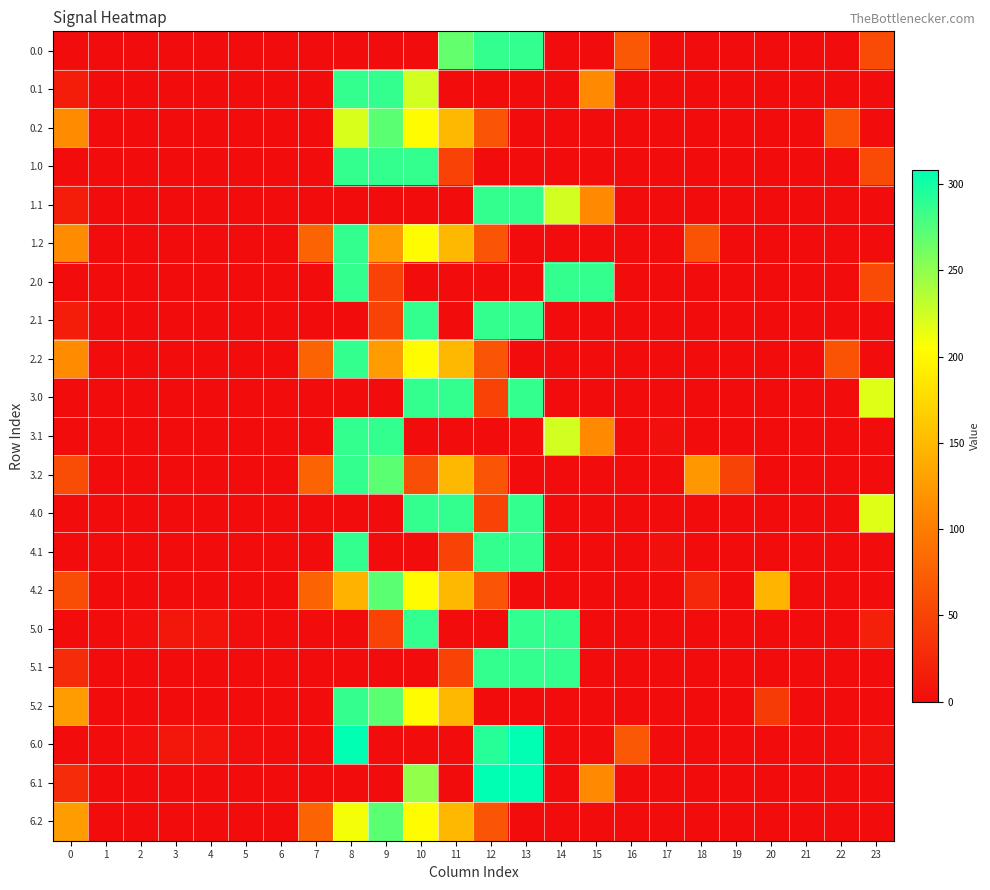

Reading right to left, list all the values displayed in this chart.

0.0: 23=56.3	22=0.0	21=0.0	20=0.0	19=0.0	18=0.0	17=0.0	16=67.6	15=0.0	14=0.0	13=287.0	12=287.0	11=267.6	10=0.0	9=0.0	8=0.0	7=0.0	6=0.0	5=0.0	4=0.0	3=0.0	2=0.0	1=0.0	0=0.0
0.1: 23=0.0	22=0.0	21=0.0	20=0.0	19=0.0	18=0.0	17=0.0	16=0.0	15=111.1	14=0.0	13=0.0	12=0.0	11=0.0	10=224.2	9=287.0	8=287.0	7=0.0	6=0.0	5=0.0	4=0.0	3=0.0	2=0.0	1=0.0	0=15.4
0.2: 23=0.0	22=63.8	21=0.0	20=0.0	19=0.0	18=0.0	17=0.0	16=0.0	15=0.0	14=0.0	13=0.0	12=65.2	11=149.1	10=202.5	9=271.1	8=221.2	7=0.0	6=0.0	5=0.0	4=0.0	3=0.0	2=0.0	1=0.0	0=112.9
1.0: 23=56.3	22=0.0	21=0.0	20=0.0	19=0.0	18=0.0	17=0.0	16=0.0	15=0.0	14=0.0	13=0.0	12=0.0	11=48.2	10=287.0	9=287.0	8=287.0	7=0.0	6=0.0	5=0.0	4=0.0	3=0.0	2=0.0	1=0.0	0=0.0
1.1: 23=0.0	22=0.0	21=0.0	20=0.0	19=0.0	18=0.0	17=0.0	16=0.0	15=111.1	14=224.2	13=287.0	12=287.0	11=0.0	10=0.0	9=0.0	8=0.0	7=0.0	6=0.0	5=0.0	4=0.0	3=0.0	2=0.0	1=0.0	0=15.4
1.2: 23=0.0	22=0.0	21=0.0	20=0.0	19=0.0	18=63.8	17=0.0	16=0.0	15=0.0	14=0.0	13=0.0	12=65.2	11=149.1	10=202.5	9=127.4	8=287.0	7=77.9	6=0.0	5=0.0	4=0.0	3=0.0	2=0.0	1=0.0	0=112.9
2.0: 23=56.3	22=0.0	21=0.0	20=0.0	19=0.0	18=0.0	17=0.0	16=0.0	15=287.0	14=287.0	13=0.0	12=0.0	11=0.0	10=0.0	9=48.2	8=287.0	7=0.0	6=0.0	5=0.0	4=0.0	3=0.0	2=0.0	1=0.0	0=0.0
2.1: 23=0.0	22=0.0	21=0.0	20=0.0	19=0.0	18=0.0	17=0.0	16=0.0	15=0.0	14=0.0	13=287.0	12=287.0	11=0.0	10=287.0	9=48.2	8=0.0	7=0.0	6=0.0	5=0.0	4=0.0	3=0.0	2=0.0	1=0.0	0=15.4
2.2: 23=0.0	22=63.8	21=0.0	20=0.0	19=0.0	18=0.0	17=0.0	16=0.0	15=0.0	14=0.0	13=0.0	12=65.2	11=149.1	10=202.5	9=127.4	8=287.0	7=77.9	6=0.0	5=0.0	4=0.0	3=0.0	2=0.0	1=0.0	0=112.9
3.0: 23=218.0	22=0.0	21=0.0	20=0.0	19=0.0	18=0.0	17=0.0	16=0.0	15=0.0	14=0.0	13=287.0	12=48.2	11=287.0	10=287.0	9=0.0	8=0.0	7=0.0	6=0.0	5=0.0	4=0.0	3=0.0	2=0.0	1=0.0	0=0.0
3.1: 23=0.0	22=0.0	21=0.0	20=0.0	19=0.0	18=0.0	17=3.9	16=0.0	15=111.1	14=224.2	13=0.0	12=0.0	11=0.0	10=0.0	9=287.0	8=287.0	7=0.0	6=0.0	5=0.2	4=0.0	3=0.0	2=0.0	1=0.0	0=0.0
3.2: 23=0.0	22=0.0	21=0.0	20=0.0	19=49.7	18=121.9	17=0.0	16=0.0	15=0.0	14=0.0	13=0.0	12=65.2	11=149.1	10=58.8	9=271.1	8=287.0	7=77.9	6=0.0	5=0.0	4=0.0	3=0.0	2=0.0	1=0.0	0=57.9
4.0: 23=218.0	22=0.0	21=0.0	20=0.0	19=0.0	18=0.0	17=0.0	16=0.0	15=0.0	14=0.0	13=287.0	12=48.2	11=287.0	10=287.0	9=0.0	8=0.0	7=0.0	6=0.0	5=0.0	4=0.0	3=0.0	2=0.0	1=0.0	0=0.0
4.1: 23=0.0	22=0.0	21=0.0	20=0.0	19=0.0	18=0.0	17=3.9	16=0.0	15=0.0	14=0.0	13=287.0	12=287.0	11=48.2	10=0.0	9=0.0	8=287.0	7=0.0	6=0.0	5=0.2	4=0.0	3=0.0	2=0.0	1=0.0	0=0.0
4.2: 23=0.0	22=0.0	21=0.0	20=145.8	19=0.0	18=25.7	17=0.0	16=0.0	15=0.0	14=0.0	13=0.0	12=65.2	11=149.1	10=202.5	9=271.1	8=143.3	7=77.9	6=0.0	5=0.0	4=0.0	3=0.0	2=0.0	1=0.0	0=57.9
5.0: 23=17.9	22=0.0	21=0.0	20=0.0	19=0.0	18=0.0	17=0.0	16=0.0	15=0.0	14=287.0	13=287.0	12=0.0	11=0.0	10=287.0	9=48.2	8=0.0	7=0.0	6=0.0	5=2.2	4=8.1	3=8.6	2=2.7	1=0.0	0=0.0
5.1: 23=0.0	22=0.0	21=0.0	20=0.0	19=0.0	18=0.0	17=0.0	16=0.0	15=0.0	14=287.0	13=287.0	12=287.0	11=48.2	10=0.0	9=0.0	8=0.0	7=0.0	6=0.0	5=0.0	4=0.0	3=0.0	2=0.0	1=0.0	0=28.4
5.2: 23=0.0	22=0.0	21=0.0	20=41.7	19=0.0	18=0.0	17=0.0	16=0.0	15=0.0	14=0.0	13=0.0	12=0.0	11=149.1	10=202.5	9=271.1	8=286.4	7=0.0	6=0.0	5=0.0	4=0.0	3=0.0	2=0.0	1=0.0	0=125.9
6.0: 23=5.2	22=0.0	21=0.0	20=0.0	19=0.0	18=0.0	17=0.0	16=67.6	15=0.0	14=0.0	13=308.0	12=292.1	11=0.0	10=0.0	9=0.0	8=308.0	7=0.0	6=0.0	5=2.2	4=8.1	3=8.6	2=2.7	1=0.0	0=0.0
6.1: 23=0.0	22=0.0	21=0.0	20=0.0	19=0.0	18=0.0	17=0.0	16=0.0	15=111.1	14=0.0	13=308.0	12=308.0	11=0.0	10=248.7	9=0.0	8=0.0	7=0.0	6=0.0	5=0.0	4=0.0	3=0.0	2=0.0	1=0.0	0=28.4
6.2: 23=0.0	22=0.0	21=0.0	20=0.0	19=0.0	18=0.0	17=0.0	16=0.0	15=0.0	14=0.0	13=0.0	12=65.2	11=149.1	10=202.5	9=271.1	8=209.8	7=77.9	6=0.0	5=0.0	4=0.0	3=0.0	2=0.0	1=0.0	0=125.9